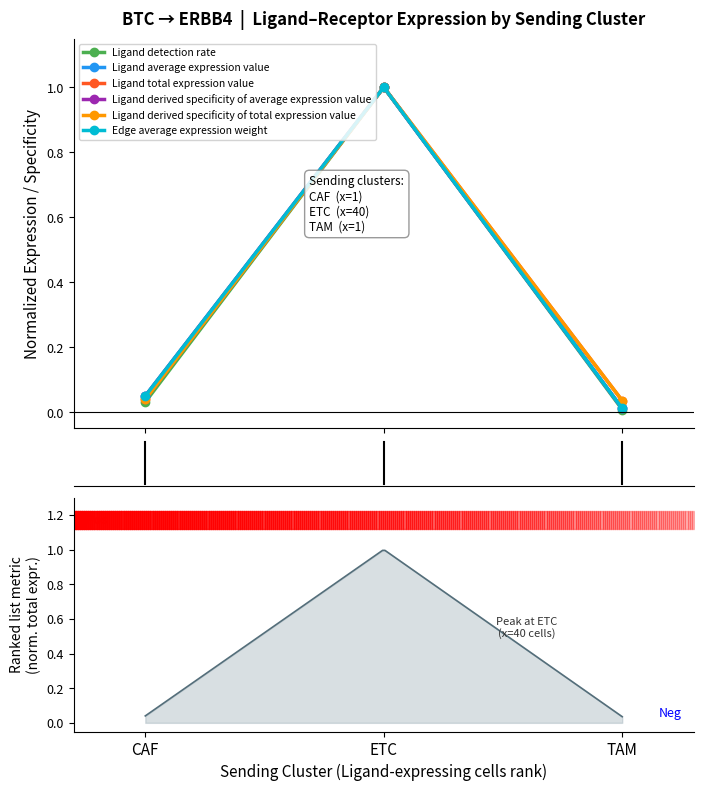

The Ligand derived specificity of average expression value series shows 0.0 at CAF. True or false?

True